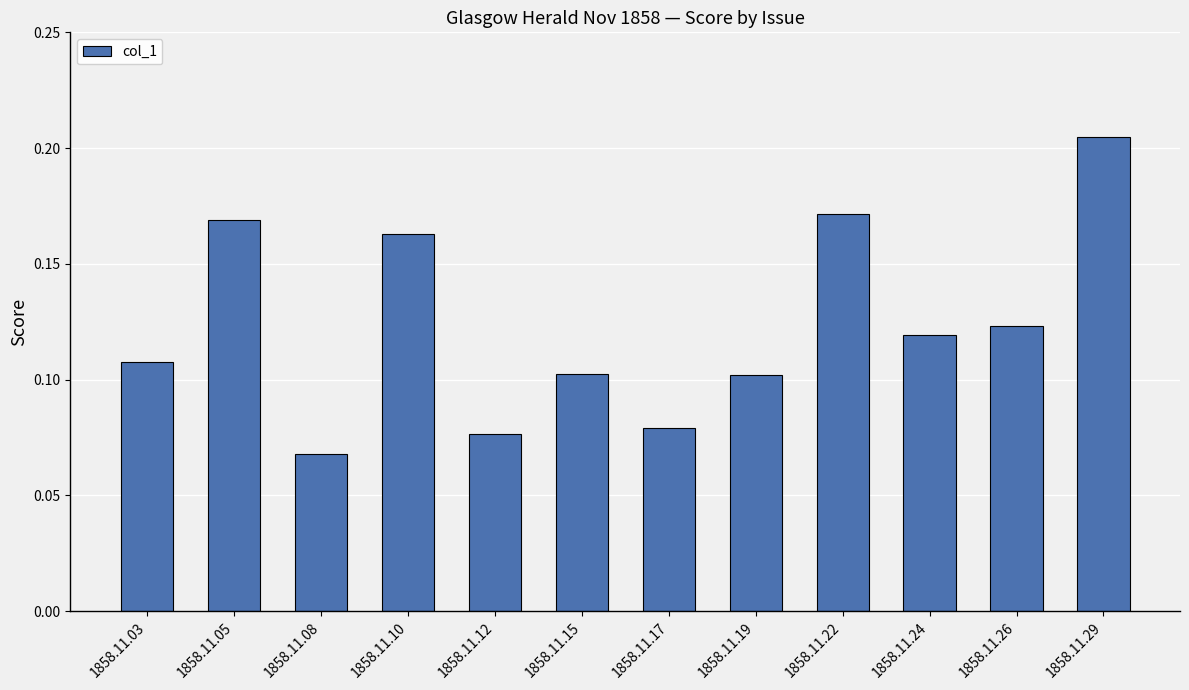

Which category has the lowest value across all series?

1858.11.08